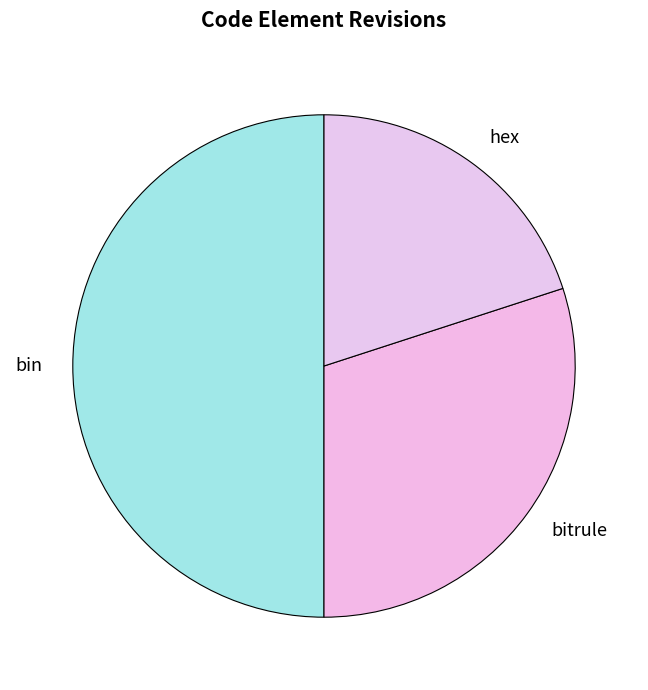

Count the number of slices in the pie.

3